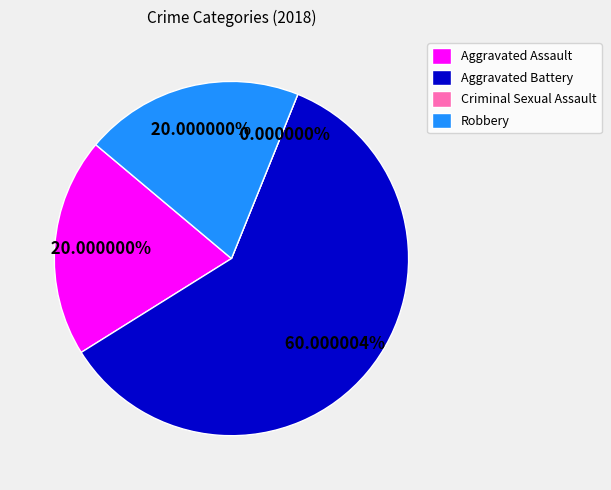

Count the number of slices in the pie.

4